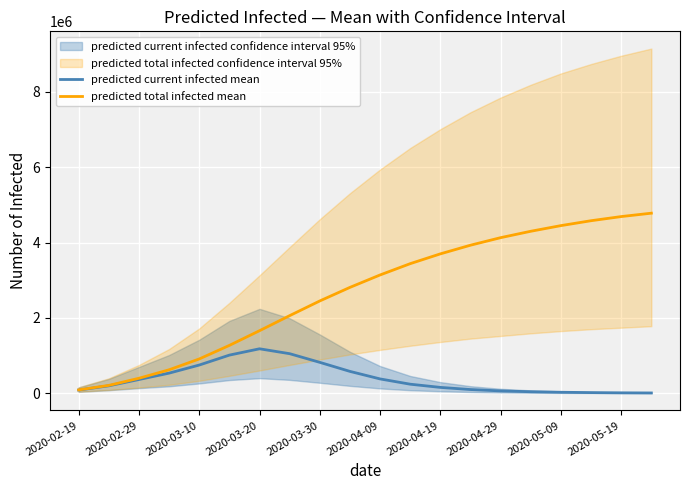

Which series has the widest spread of values?

predicted total infected mean